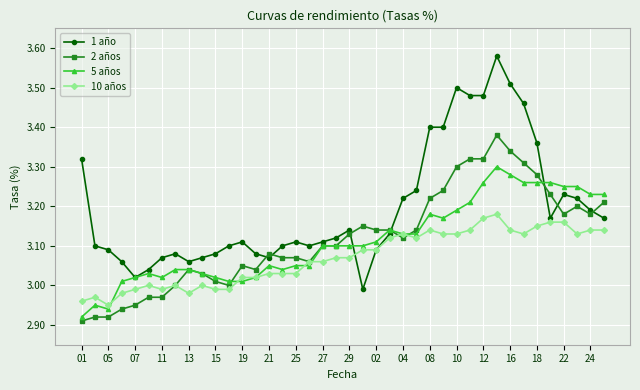

Which series ends up on top after the final intersection of 1 año and 2 años?

2 años